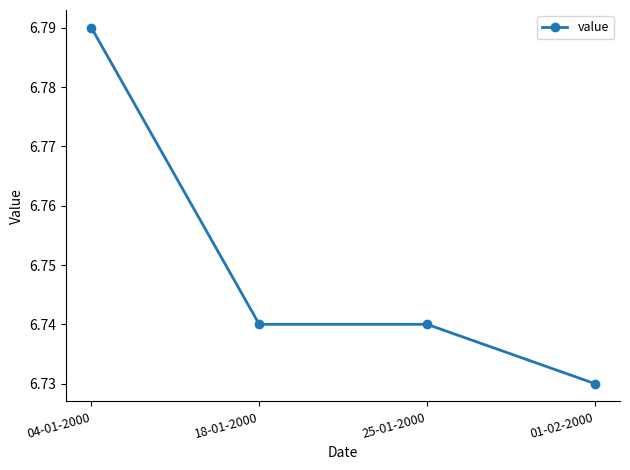

Between 04-01-2000 and 01-02-2000, which is larger?

04-01-2000